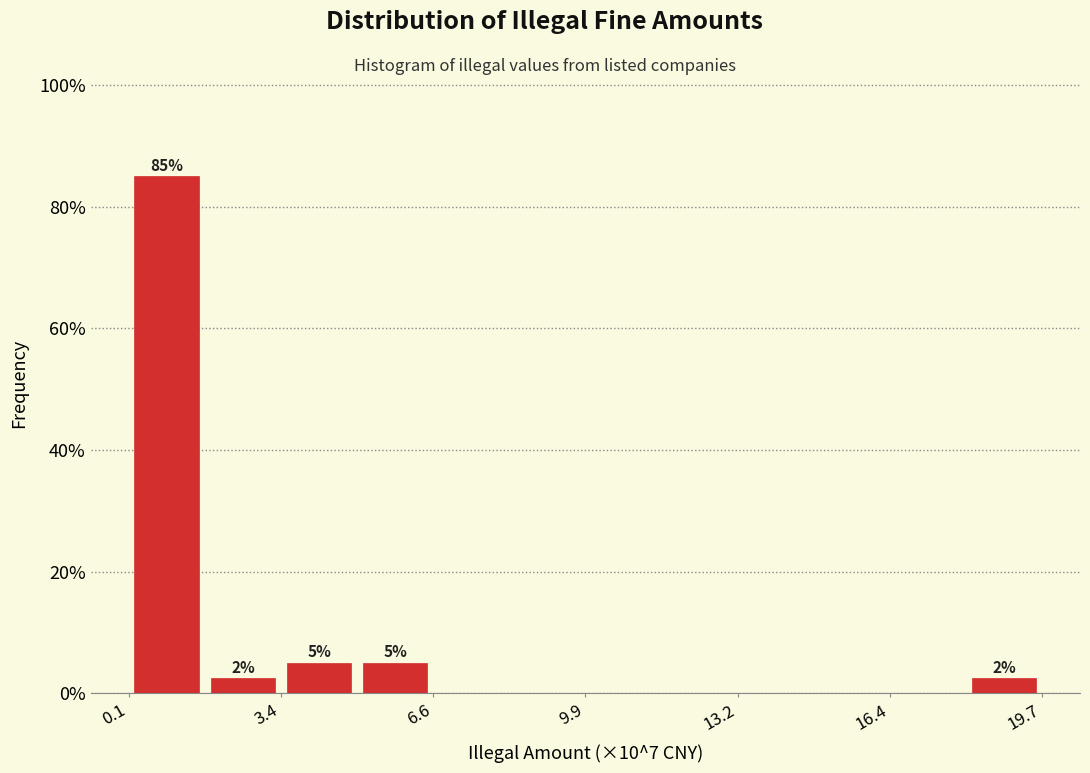

Read against the x-axis, roughly where is the centre of the tallest bar?

1.0